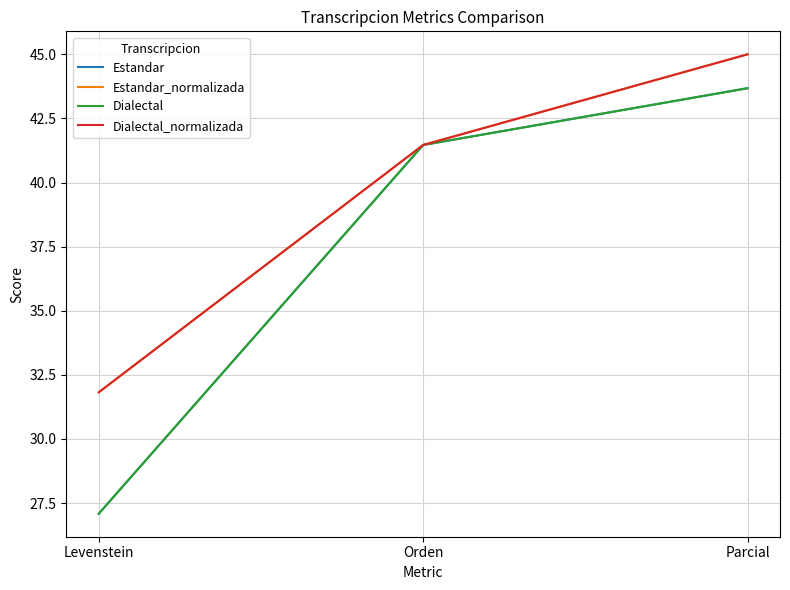

Is this an area chart (filled region under the line)?

No